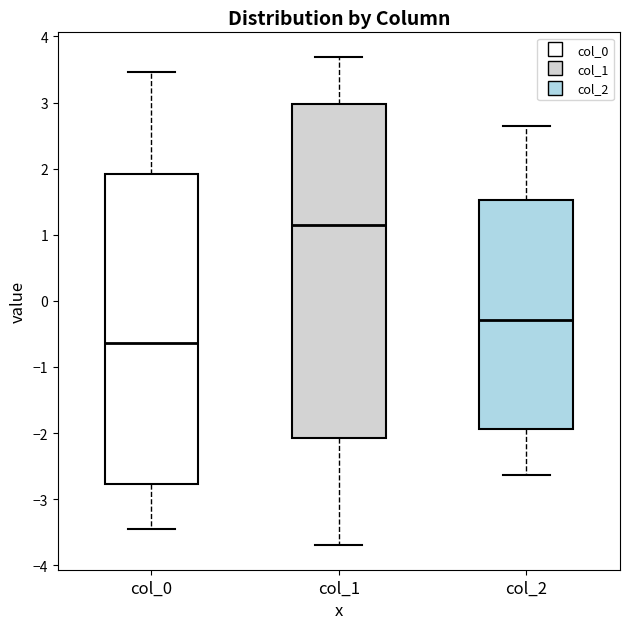

Reading left to right, transcribe this box plot: for each box, give where its median line is, the range the box spans, and where its two whiskers end, as read against the y-axis. The values are not printed on the chart, so give them approximately, as read against the axis.

col_0: median -0.6, box -2.8 to 1.9, whiskers -3.4 to 3.5
col_1: median 1.1, box -2.1 to 3.0, whiskers -3.7 to 3.7
col_2: median -0.3, box -1.9 to 1.5, whiskers -2.6 to 2.6